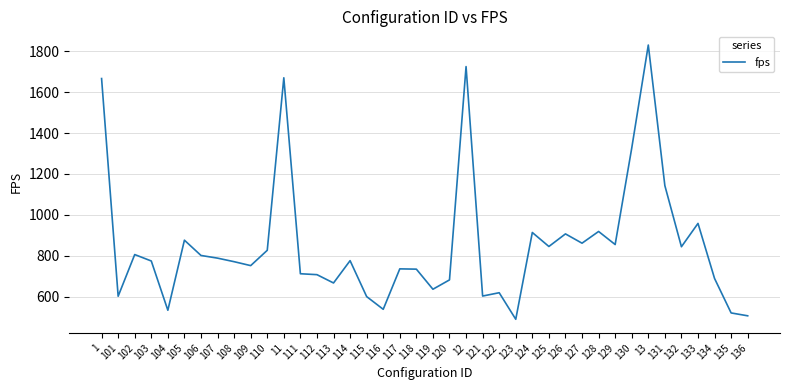

What is the approximate value at 117?

735.9